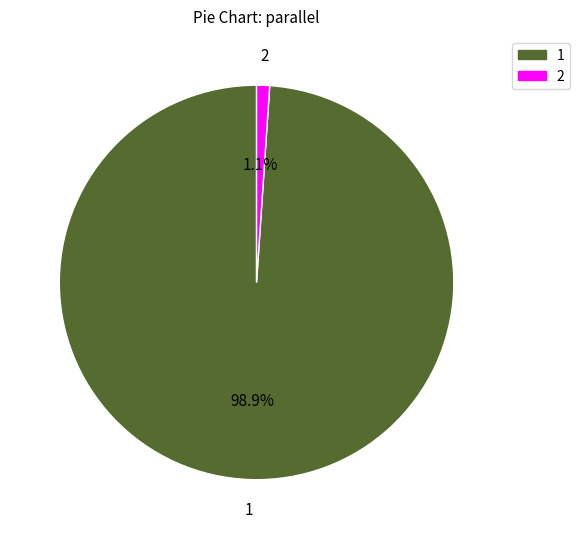

Does any single category account for the majority?

Yes